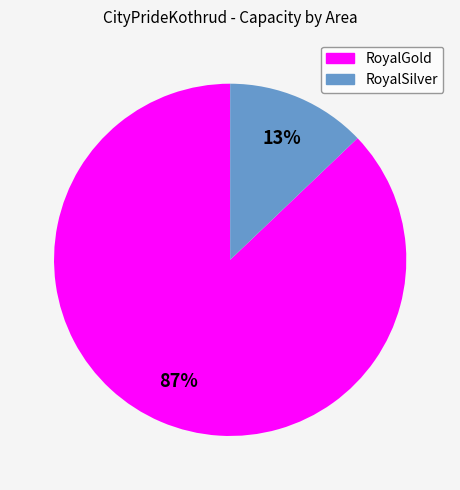

To the nearest percent, what percentage of the pie is RoyalSilver?

13%